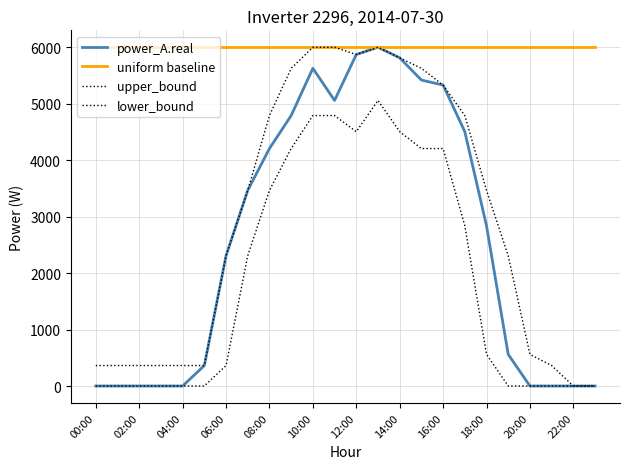

True or false: power_A.real has more than 0 interior local peaks.

True